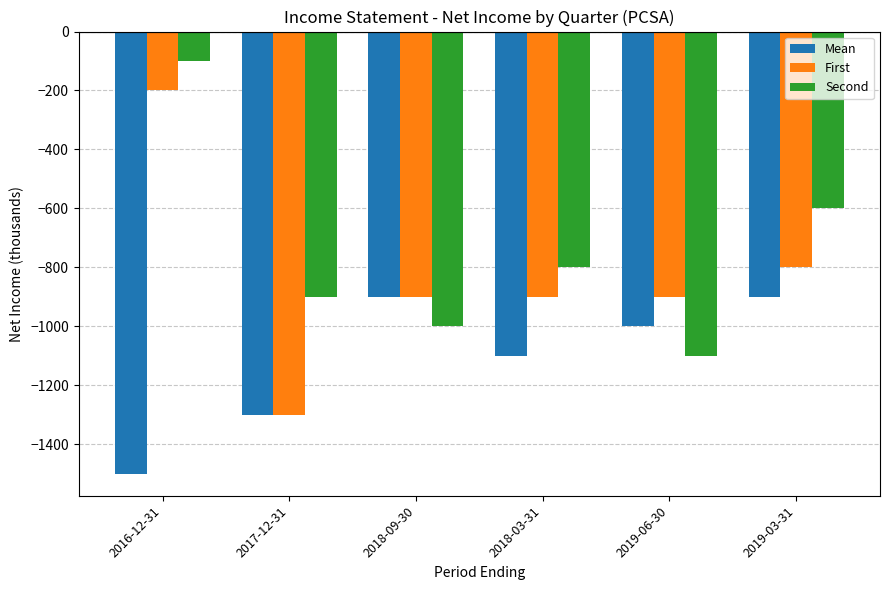

Read the First value at 2018-09-30, to the nearest 100.

-900